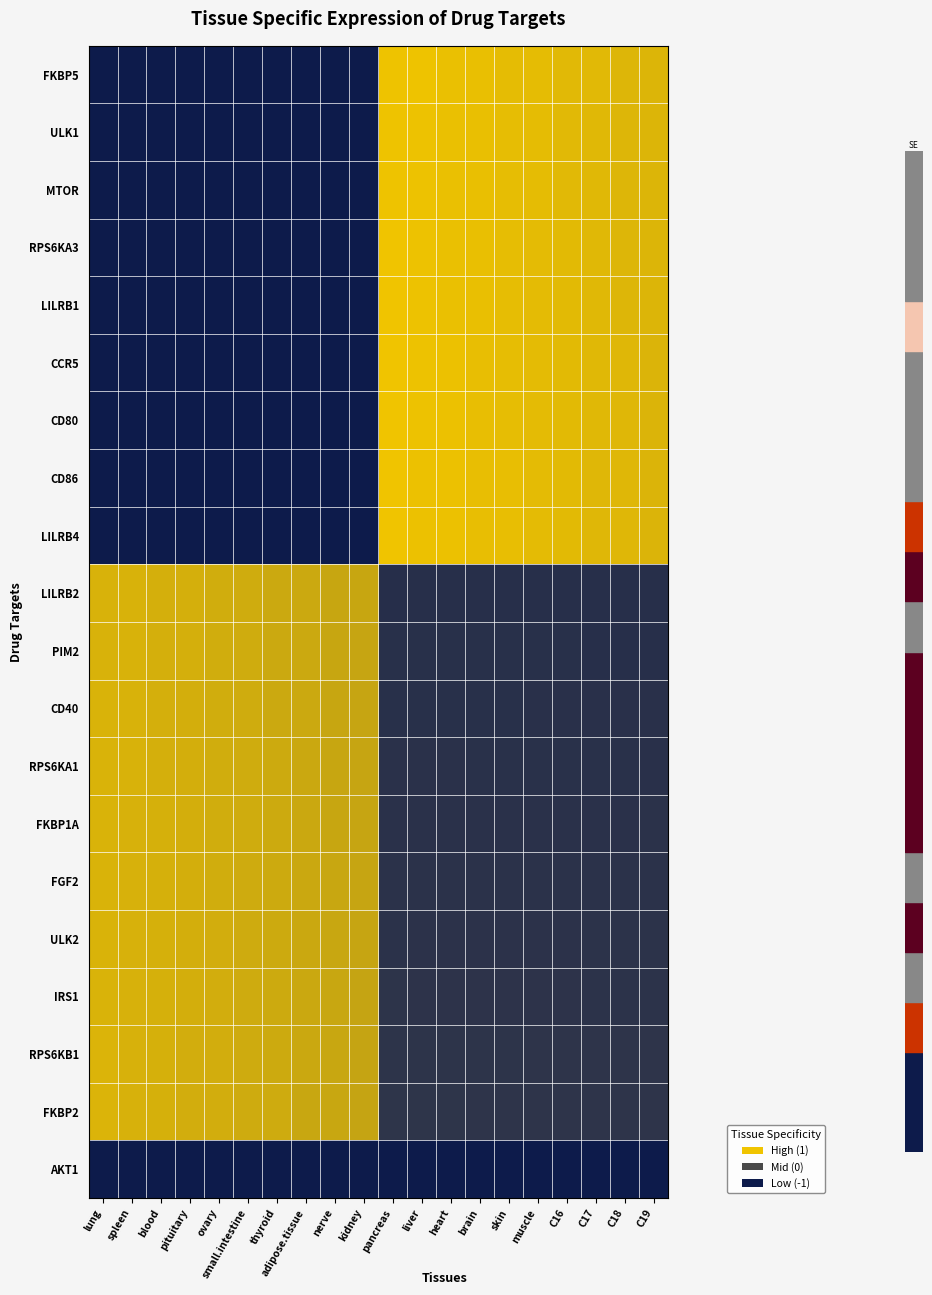

Reading right to left, extract all data points from this chart.

FKBP5: C19=1435.0	C18=1438.0	C17=1455.0	C16=1458.0	muscle=1475.0	skin=1478.0	brain=1495.0	heart=1498.0	liver=1515.0	pancreas=1518.0	kidney=0.0	nerve=0.0	adipose.tissue=0.0	thyroid=0.0	small.intestine=0.0	ovary=0.0	pituitary=0.0	blood=0.0	spleen=0.0	lung=0.0
ULK1: C19=1434.0	C18=1439.0	C17=1454.0	C16=1459.0	muscle=1474.0	skin=1479.0	brain=1494.0	heart=1499.0	liver=1514.0	pancreas=1519.0	kidney=0.0	nerve=0.0	adipose.tissue=0.0	thyroid=0.0	small.intestine=0.0	ovary=0.0	pituitary=0.0	blood=0.0	spleen=0.0	lung=0.0
MTOR: C19=1433.0	C18=1440.0	C17=1453.0	C16=1460.0	muscle=1473.0	skin=1480.0	brain=1493.0	heart=1500.0	liver=1513.0	pancreas=1520.0	kidney=0.0	nerve=0.0	adipose.tissue=0.0	thyroid=0.0	small.intestine=0.0	ovary=0.0	pituitary=0.0	blood=0.0	spleen=0.0	lung=0.0
RPS6KA3: C19=1432.0	C18=1441.0	C17=1452.0	C16=1461.0	muscle=1472.0	skin=1481.0	brain=1492.0	heart=1501.0	liver=1512.0	pancreas=1521.0	kidney=0.0	nerve=0.0	adipose.tissue=0.0	thyroid=0.0	small.intestine=0.0	ovary=0.0	pituitary=0.0	blood=0.0	spleen=0.0	lung=0.0
LILRB1: C19=1431.0	C18=1442.0	C17=1451.0	C16=1462.0	muscle=1471.0	skin=1482.0	brain=1491.0	heart=1502.0	liver=1511.0	pancreas=1522.0	kidney=0.0	nerve=0.0	adipose.tissue=0.0	thyroid=0.0	small.intestine=0.0	ovary=0.0	pituitary=0.0	blood=0.0	spleen=0.0	lung=0.0
CCR5: C19=1430.0	C18=1443.0	C17=1450.0	C16=1463.0	muscle=1470.0	skin=1483.0	brain=1490.0	heart=1503.0	liver=1510.0	pancreas=1523.0	kidney=0.0	nerve=0.0	adipose.tissue=0.0	thyroid=0.0	small.intestine=0.0	ovary=0.0	pituitary=0.0	blood=0.0	spleen=0.0	lung=0.0
CD80: C19=1429.0	C18=1444.0	C17=1449.0	C16=1464.0	muscle=1469.0	skin=1484.0	brain=1489.0	heart=1504.0	liver=1509.0	pancreas=1524.0	kidney=0.0	nerve=0.0	adipose.tissue=0.0	thyroid=0.0	small.intestine=0.0	ovary=0.0	pituitary=0.0	blood=0.0	spleen=0.0	lung=0.0
CD86: C19=1428.0	C18=1445.0	C17=1448.0	C16=1465.0	muscle=1468.0	skin=1485.0	brain=1488.0	heart=1505.0	liver=1508.0	pancreas=1525.0	kidney=0.0	nerve=0.0	adipose.tissue=0.0	thyroid=0.0	small.intestine=0.0	ovary=0.0	pituitary=0.0	blood=0.0	spleen=0.0	lung=0.0
LILRB4: C19=1427.0	C18=1446.0	C17=1447.0	C16=1466.0	muscle=1467.0	skin=1486.0	brain=1487.0	heart=1506.0	liver=1507.0	pancreas=1526.0	kidney=0.0	nerve=0.0	adipose.tissue=0.0	thyroid=0.0	small.intestine=0.0	ovary=0.0	pituitary=0.0	blood=0.0	spleen=0.0	lung=0.0
LILRB2: C19=336.0	C18=335.0	C17=334.0	C16=333.0	muscle=332.0	skin=331.0	brain=330.0	heart=329.0	liver=328.0	pancreas=327.0	kidney=1336.0	nerve=1337.0	adipose.tissue=1356.0	thyroid=1357.0	small.intestine=1376.0	ovary=1377.0	pituitary=1396.0	blood=1397.0	spleen=1416.0	lung=1417.0
PIM2: C19=337.0	C18=338.0	C17=339.0	C16=340.0	muscle=341.0	skin=342.0	brain=343.0	heart=344.0	liver=345.0	pancreas=346.0	kidney=1335.0	nerve=1338.0	adipose.tissue=1355.0	thyroid=1358.0	small.intestine=1375.0	ovary=1378.0	pituitary=1395.0	blood=1398.0	spleen=1415.0	lung=1418.0
CD40: C19=356.0	C18=355.0	C17=354.0	C16=353.0	muscle=352.0	skin=351.0	brain=350.0	heart=349.0	liver=348.0	pancreas=347.0	kidney=1334.0	nerve=1339.0	adipose.tissue=1354.0	thyroid=1359.0	small.intestine=1374.0	ovary=1379.0	pituitary=1394.0	blood=1399.0	spleen=1414.0	lung=1419.0
RPS6KA1: C19=357.0	C18=358.0	C17=359.0	C16=360.0	muscle=361.0	skin=362.0	brain=363.0	heart=364.0	liver=365.0	pancreas=366.0	kidney=1333.0	nerve=1340.0	adipose.tissue=1353.0	thyroid=1360.0	small.intestine=1373.0	ovary=1380.0	pituitary=1393.0	blood=1400.0	spleen=1413.0	lung=1420.0
FKBP1A: C19=376.0	C18=375.0	C17=374.0	C16=373.0	muscle=372.0	skin=371.0	brain=370.0	heart=369.0	liver=368.0	pancreas=367.0	kidney=1332.0	nerve=1341.0	adipose.tissue=1352.0	thyroid=1361.0	small.intestine=1372.0	ovary=1381.0	pituitary=1392.0	blood=1401.0	spleen=1412.0	lung=1421.0
FGF2: C19=377.0	C18=378.0	C17=379.0	C16=380.0	muscle=381.0	skin=382.0	brain=383.0	heart=384.0	liver=385.0	pancreas=386.0	kidney=1331.0	nerve=1342.0	adipose.tissue=1351.0	thyroid=1362.0	small.intestine=1371.0	ovary=1382.0	pituitary=1391.0	blood=1402.0	spleen=1411.0	lung=1422.0
ULK2: C19=396.0	C18=395.0	C17=394.0	C16=393.0	muscle=392.0	skin=391.0	brain=390.0	heart=389.0	liver=388.0	pancreas=387.0	kidney=1330.0	nerve=1343.0	adipose.tissue=1350.0	thyroid=1363.0	small.intestine=1370.0	ovary=1383.0	pituitary=1390.0	blood=1403.0	spleen=1410.0	lung=1423.0
IRS1: C19=397.0	C18=398.0	C17=399.0	C16=400.0	muscle=401.0	skin=402.0	brain=403.0	heart=404.0	liver=405.0	pancreas=406.0	kidney=1329.0	nerve=1344.0	adipose.tissue=1349.0	thyroid=1364.0	small.intestine=1369.0	ovary=1384.0	pituitary=1389.0	blood=1404.0	spleen=1409.0	lung=1424.0
RPS6KB1: C19=416.0	C18=415.0	C17=414.0	C16=413.0	muscle=412.0	skin=411.0	brain=410.0	heart=409.0	liver=408.0	pancreas=407.0	kidney=1328.0	nerve=1345.0	adipose.tissue=1348.0	thyroid=1365.0	small.intestine=1368.0	ovary=1385.0	pituitary=1388.0	blood=1405.0	spleen=1408.0	lung=1425.0
FKBP2: C19=417.0	C18=418.0	C17=419.0	C16=420.0	muscle=421.0	skin=422.0	brain=423.0	heart=424.0	liver=425.0	pancreas=426.0	kidney=1327.0	nerve=1346.0	adipose.tissue=1347.0	thyroid=1366.0	small.intestine=1367.0	ovary=1386.0	pituitary=1387.0	blood=1406.0	spleen=1407.0	lung=1426.0
AKT1: C19=0.0	C18=0.0	C17=0.0	C16=0.0	muscle=0.0	skin=0.0	brain=0.0	heart=0.0	liver=0.0	pancreas=0.0	kidney=0.0	nerve=0.0	adipose.tissue=0.0	thyroid=0.0	small.intestine=0.0	ovary=0.0	pituitary=0.0	blood=0.0	spleen=0.0	lung=0.0